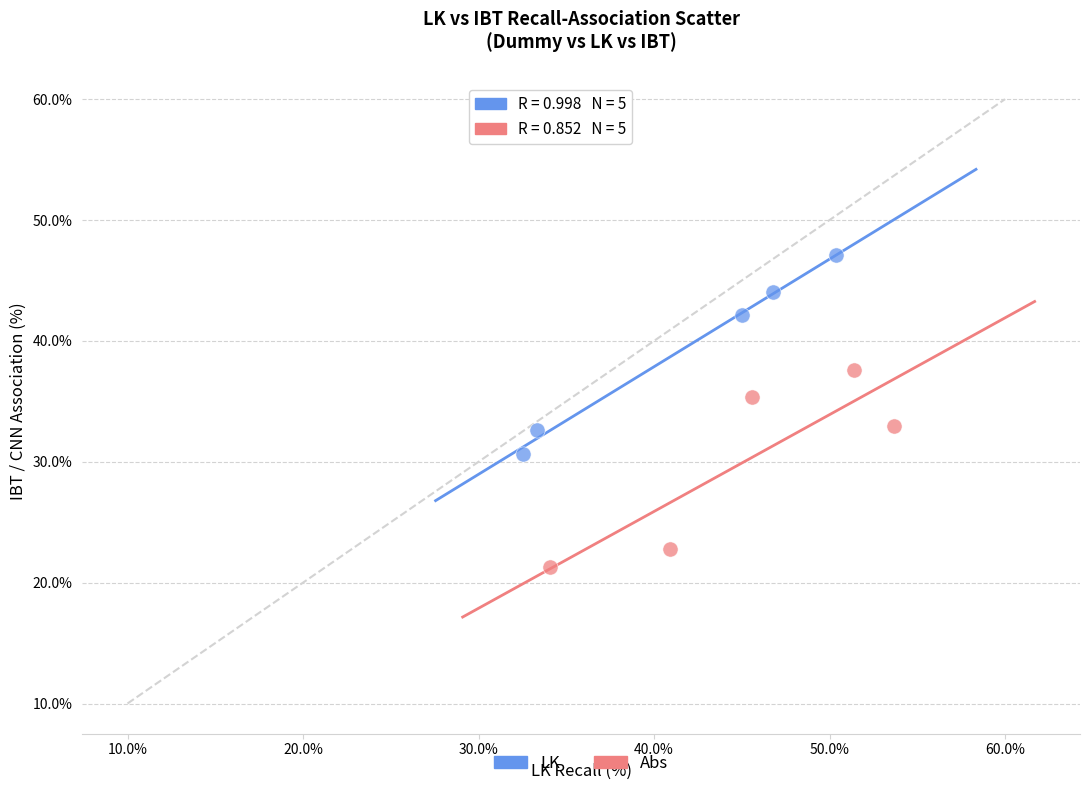

Which series contains the lowest Y value?

Abs